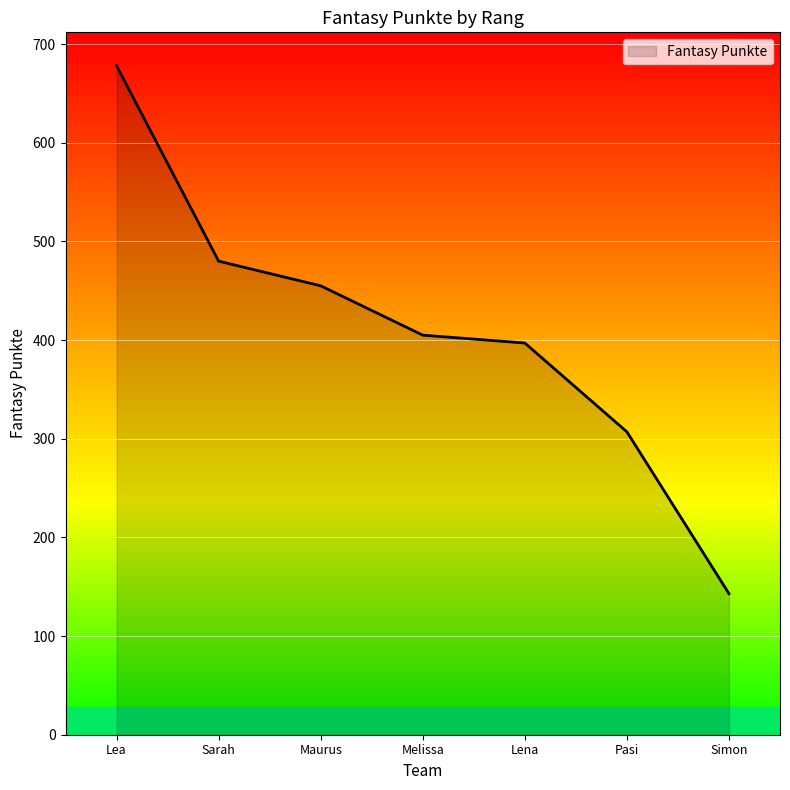

Read the value at Lena.

397